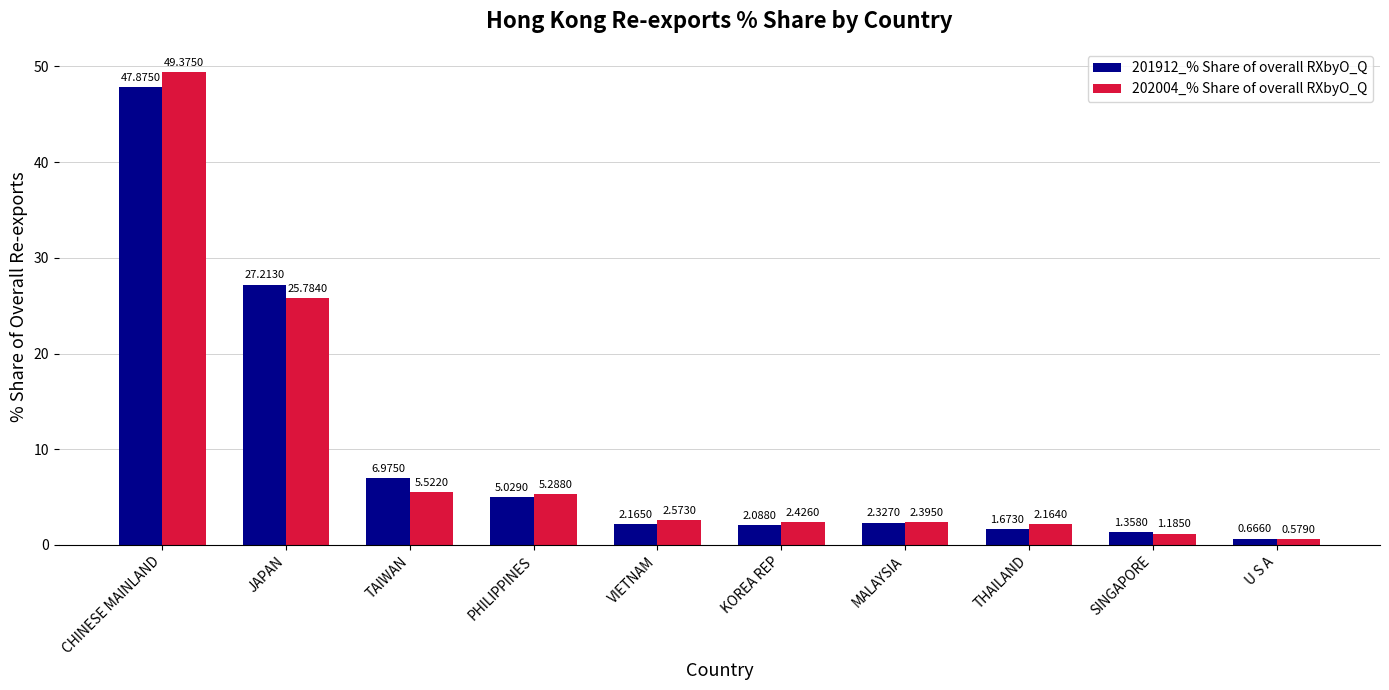

What is the sum of the 201912_% Share of overall RXbyO_Q values at TAIWAN and U S A?

7.6